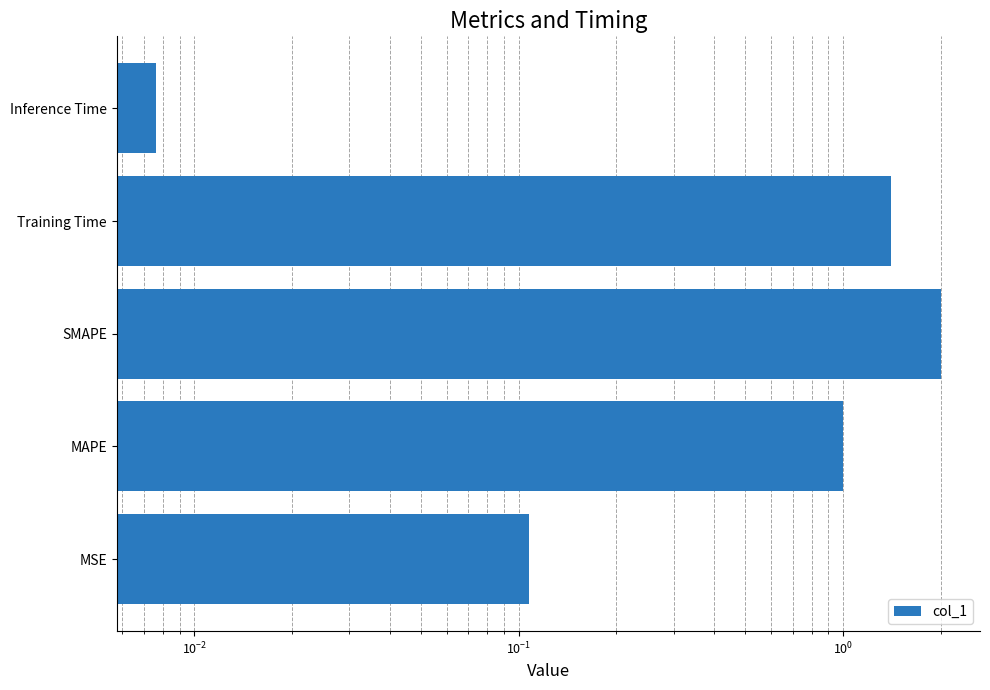

Are the bars grouped side by side (vs. stacked)?

No